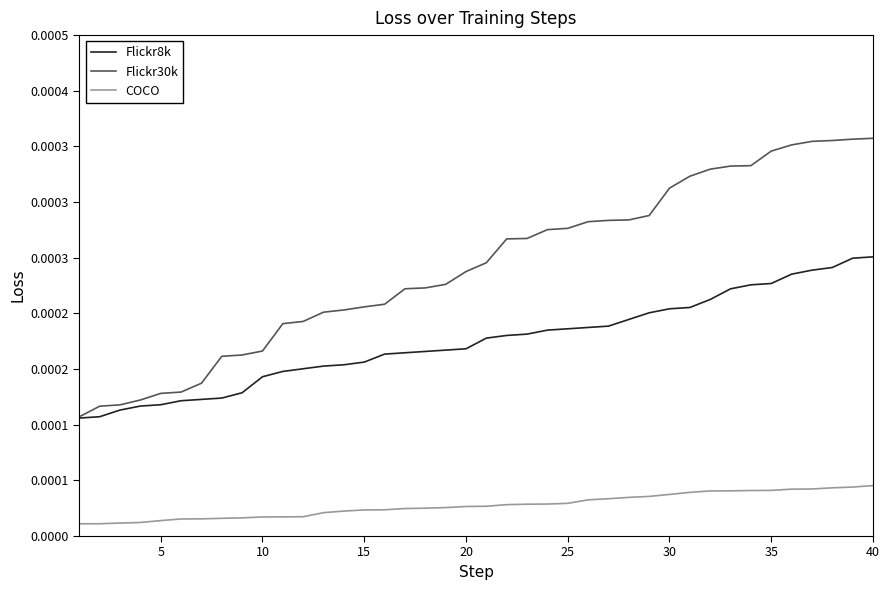

Count the Flickr30k values in the range 0 to 1.

40